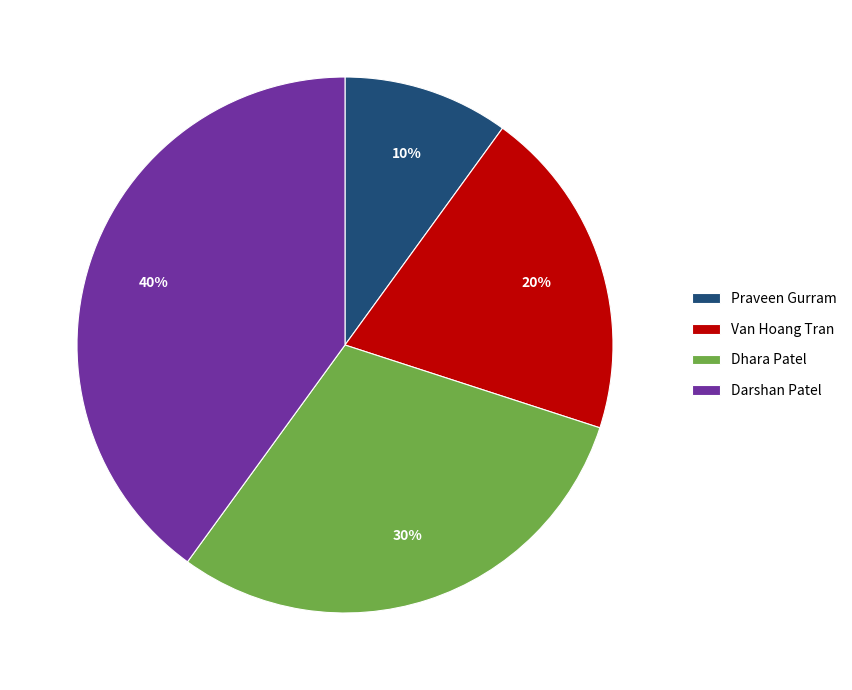

Do Van Hoang Tran and Darshan Patel together represent more than half of the pie?

Yes